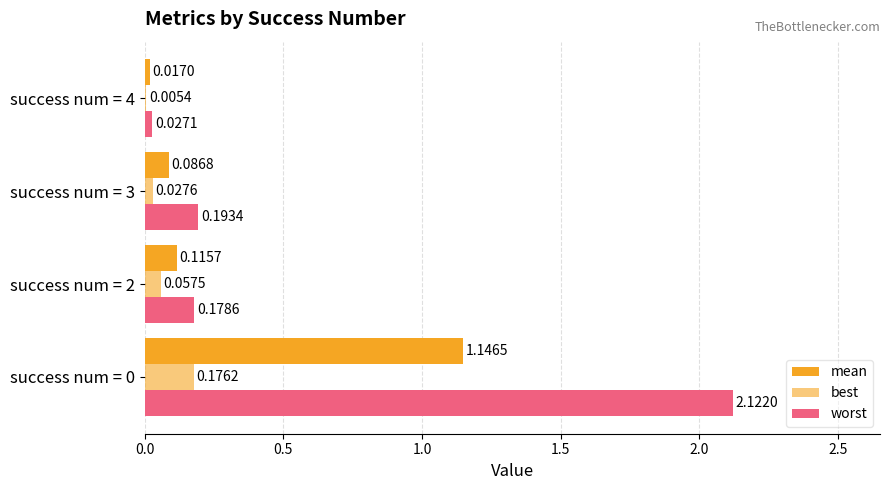

Count the number of data series in this chart.

3